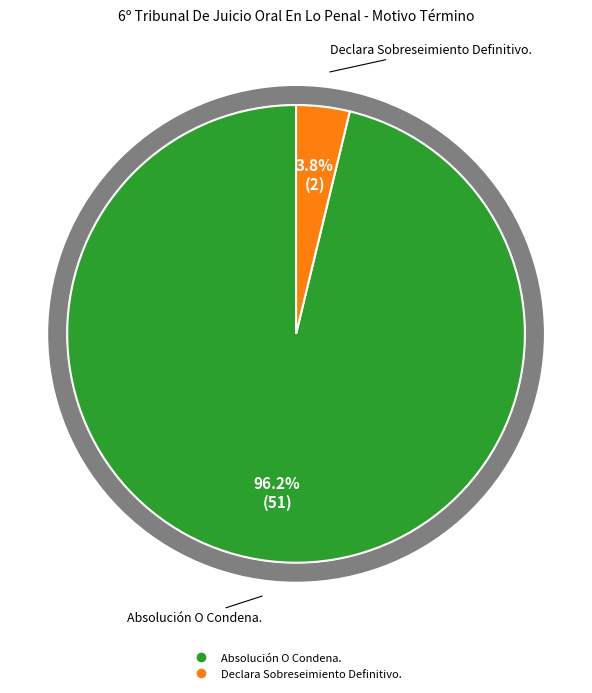

What percentage do Declara Sobreseimiento Definitivo. and Absolución O Condena. together represent?

100.0%